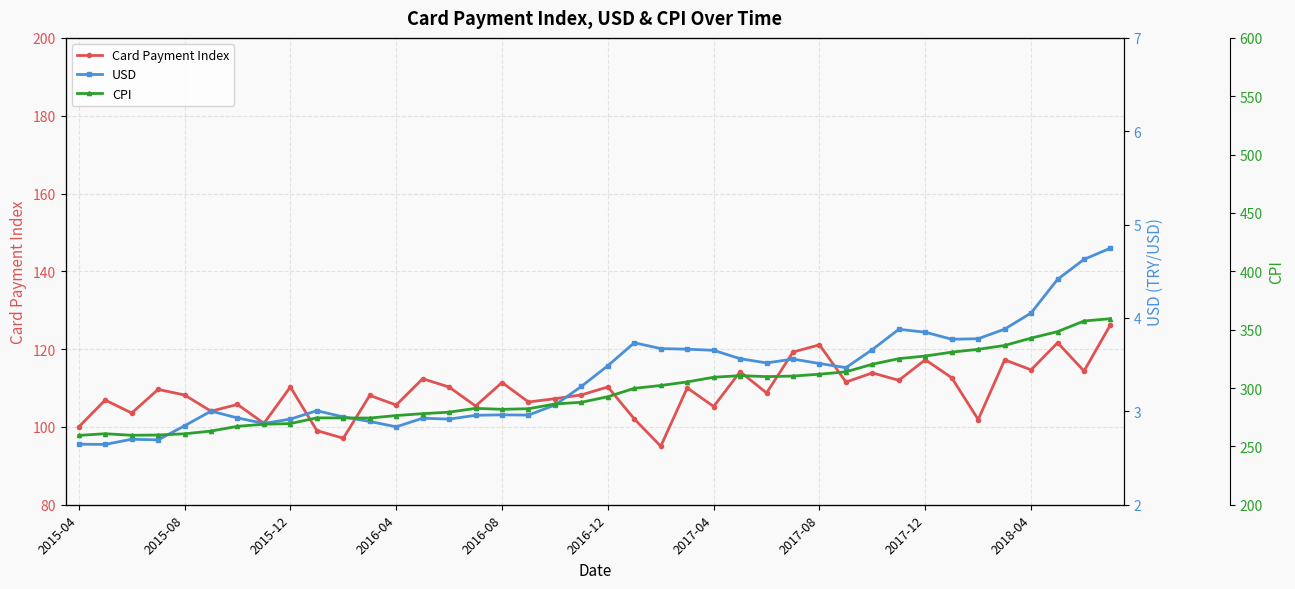

What is the highest value of the Card Payment Index series?

126.3